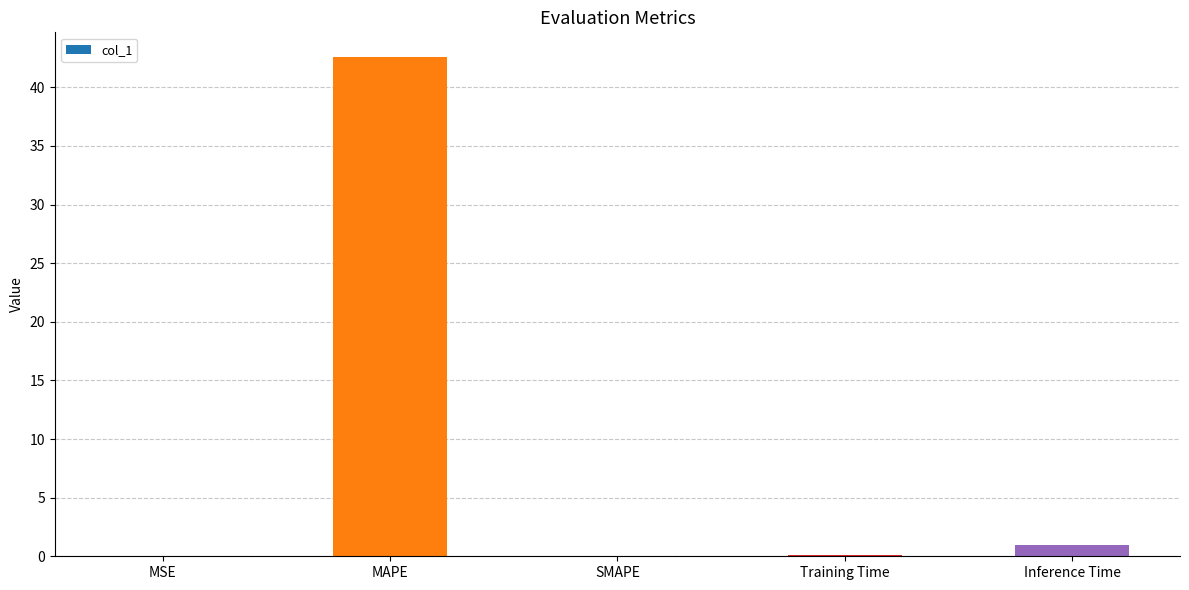

How many series are shown in this chart?

1